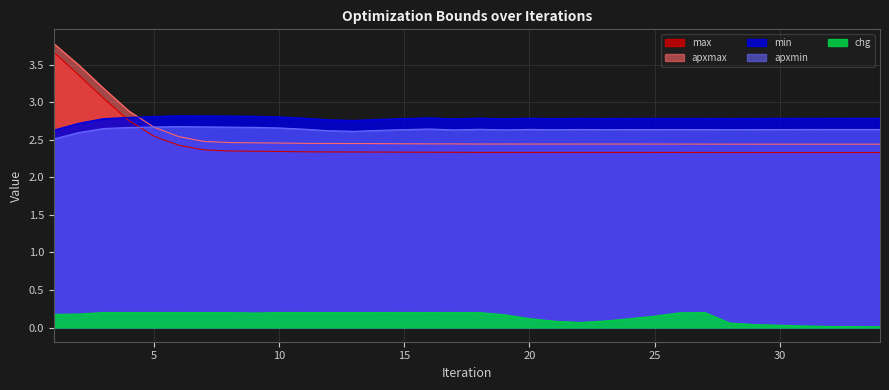

What is the sum of all chg values?

4.9